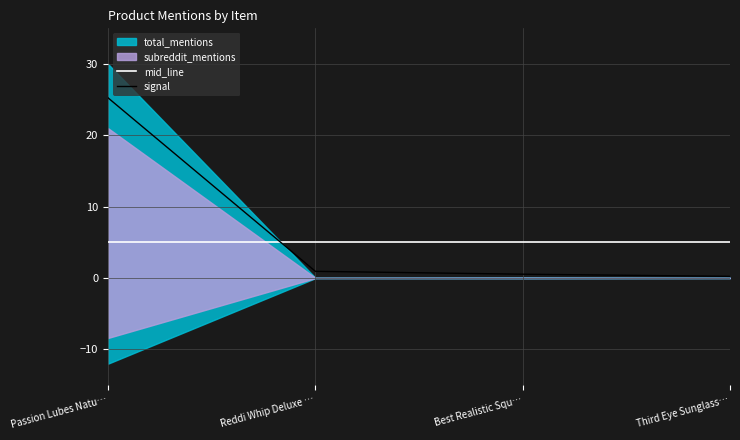

What is the lowest value of the mid_line series?

5.0